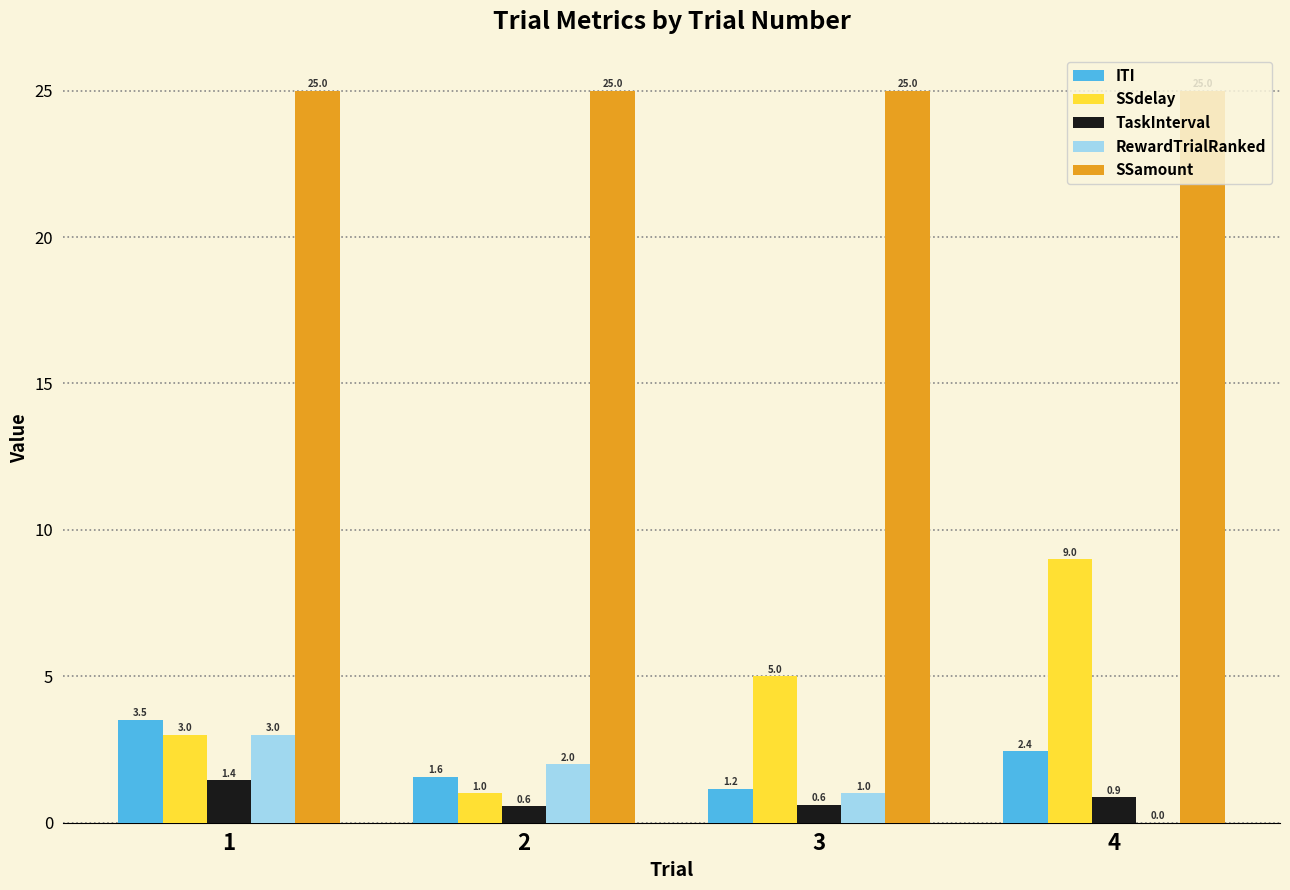

Is it true that SSdelay equals 3.0 at 1?

True